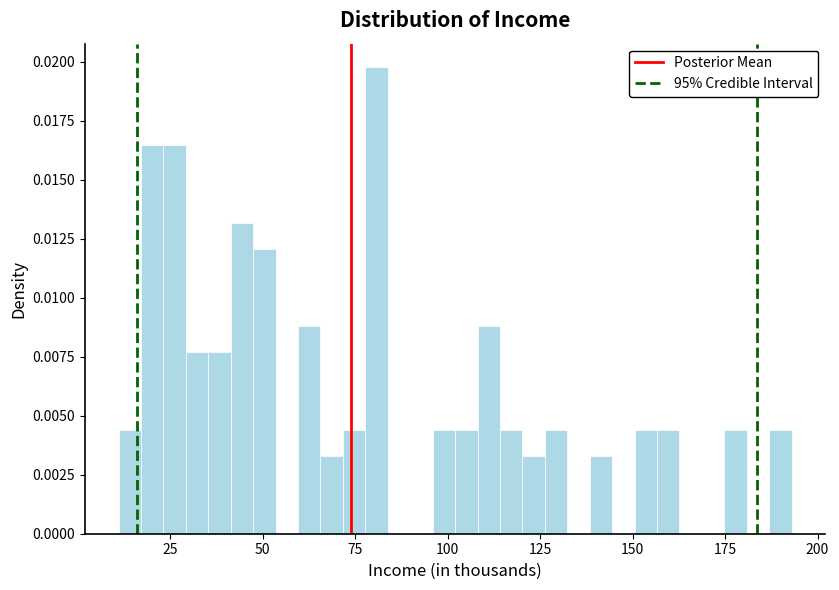

Around what value on the x-axis is the tallest bar? Give the approximate position of its centre, as read against the axis.

80